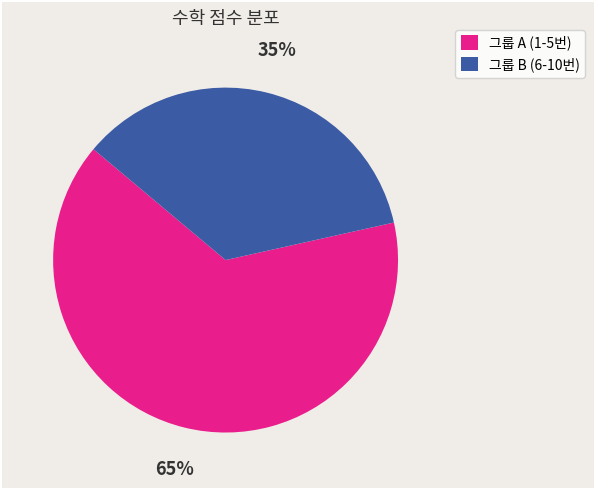

Is there any slice that represents more than half of the pie?

Yes